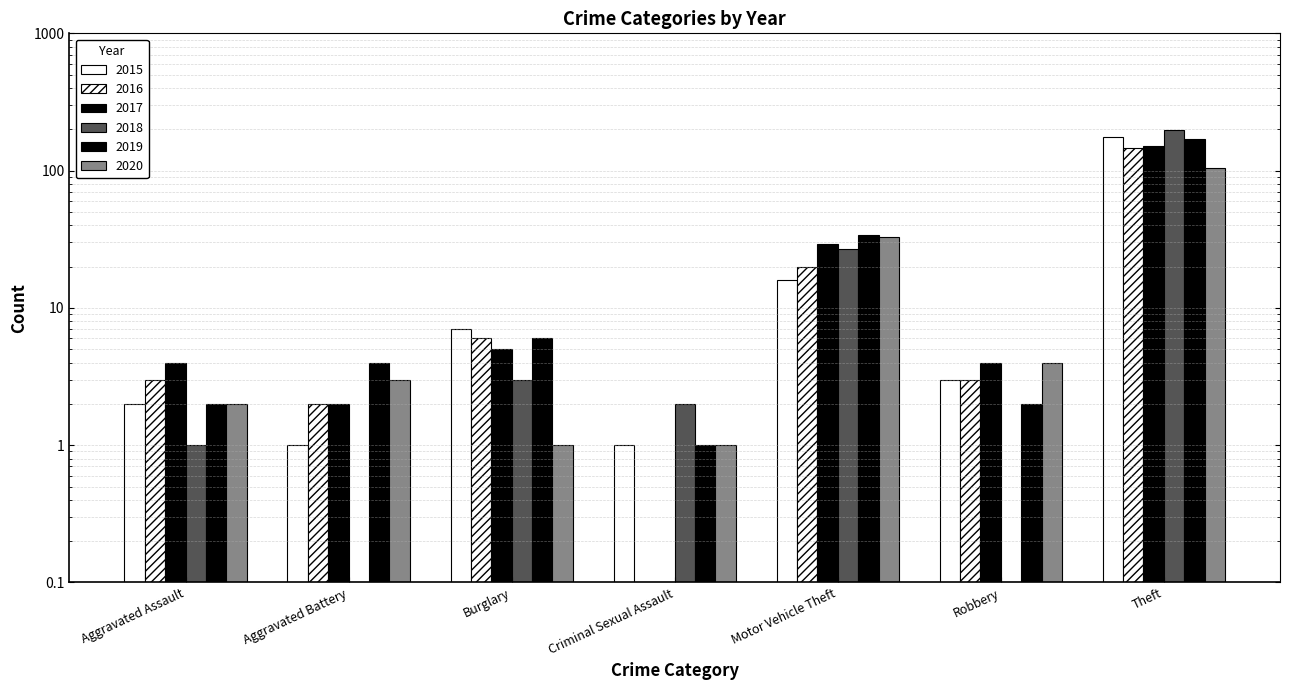

Between Robbery and Aggravated Battery, which is larger?

Robbery